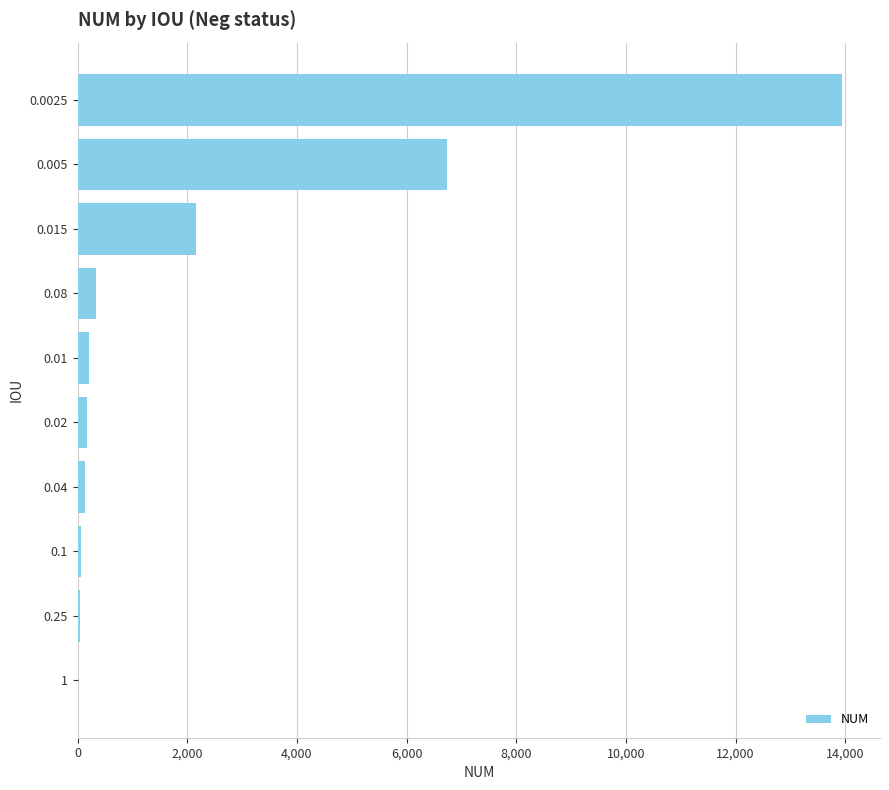

Is it true that the value at 0.015 is 811?

False